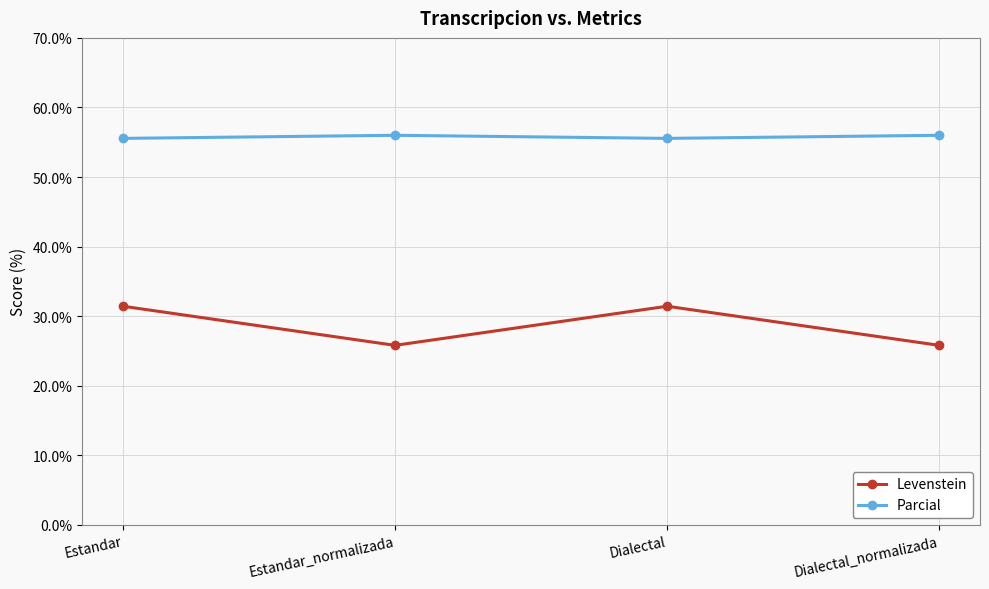

At how many categories does at least one series exceed 53?

4